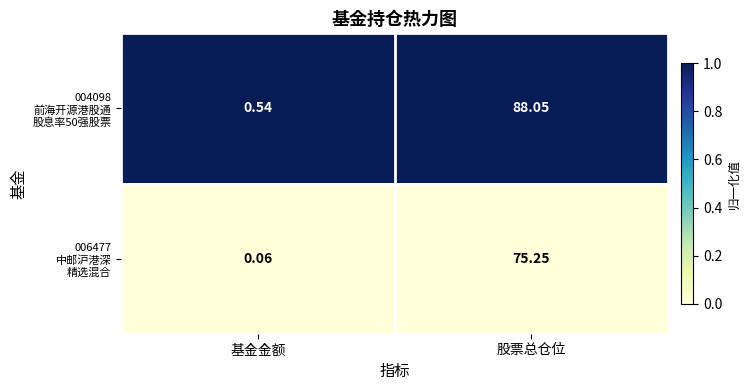

Count the number of categories in the chart.

2